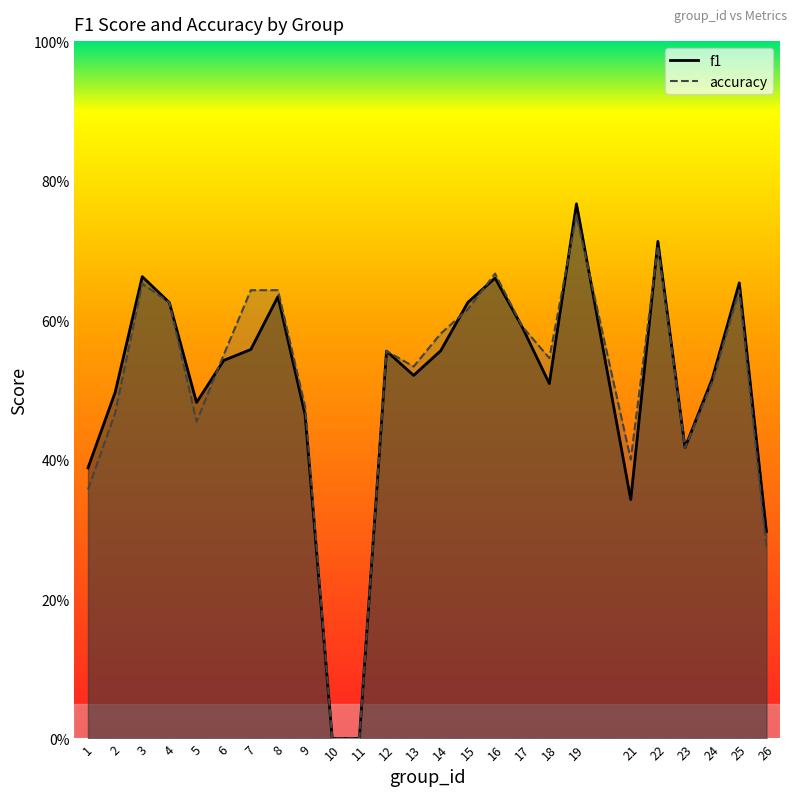

At which label is accuracy closest to 0?

10